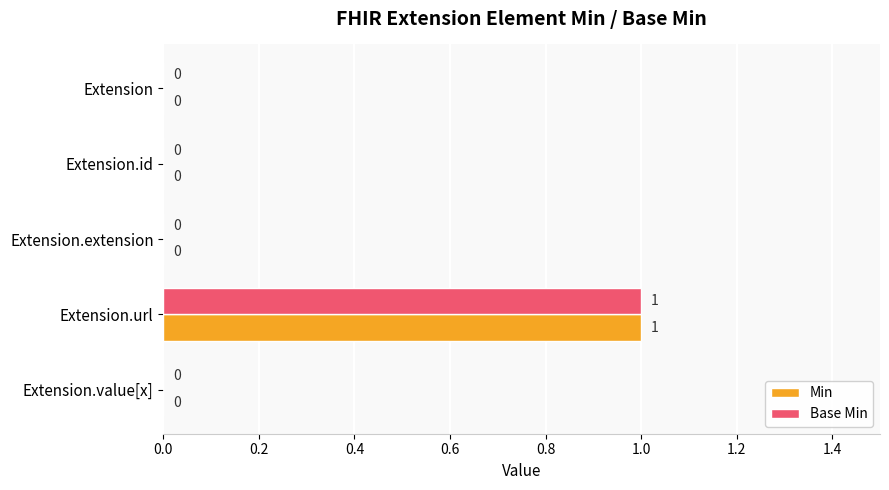

What are all the series names shown in the legend?

Min, Base Min